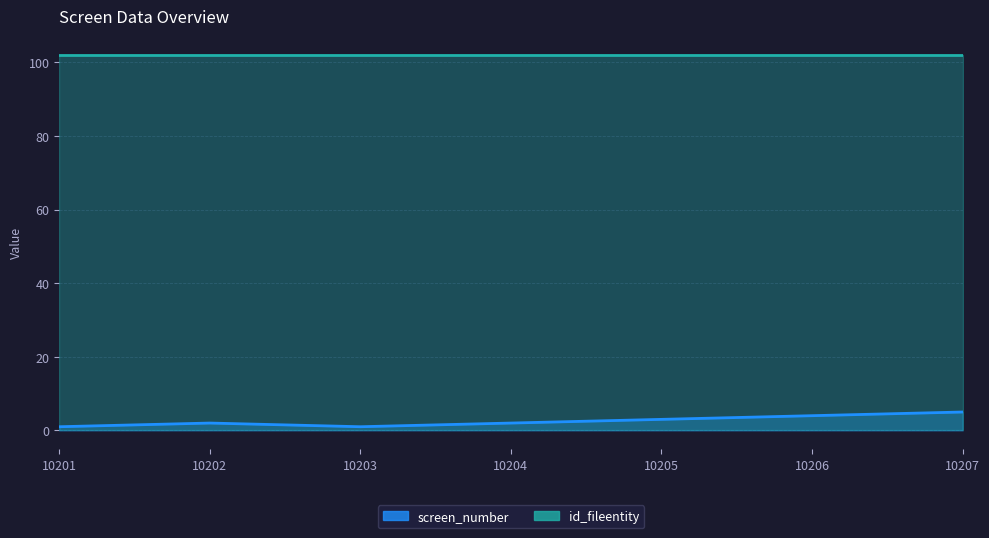

What is the difference between the maximum and second lowest values?

4